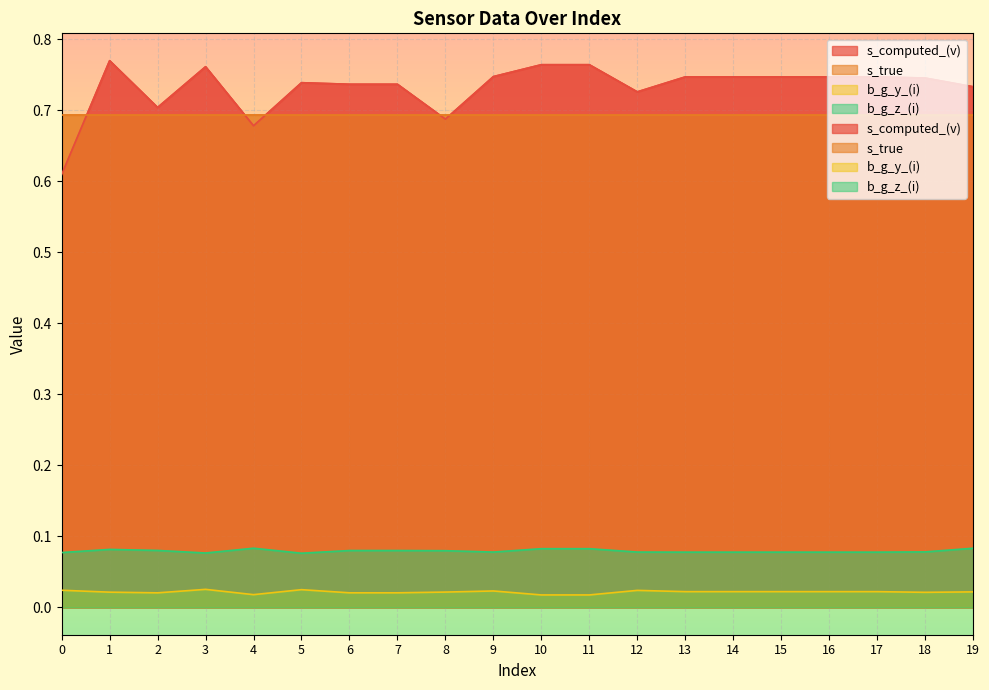

List the labels in order of s_computed_(v) value, largest first.

1, 10, 11, 3, 9, 13, 14, 15, 16, 17, 18, 5, 6, 7, 19, 12, 2, 8, 4, 0